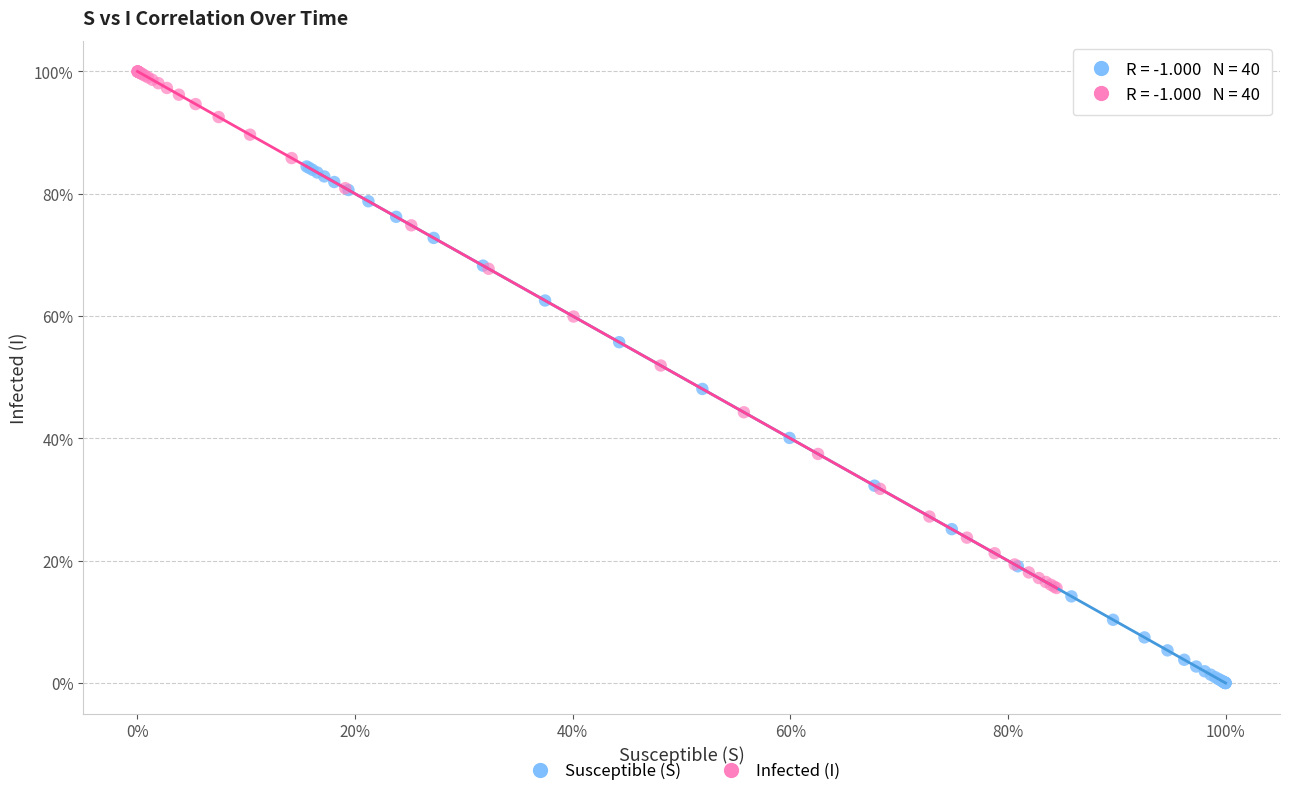

What are all the series names shown in the legend?

Susceptible (S), Infected (I)